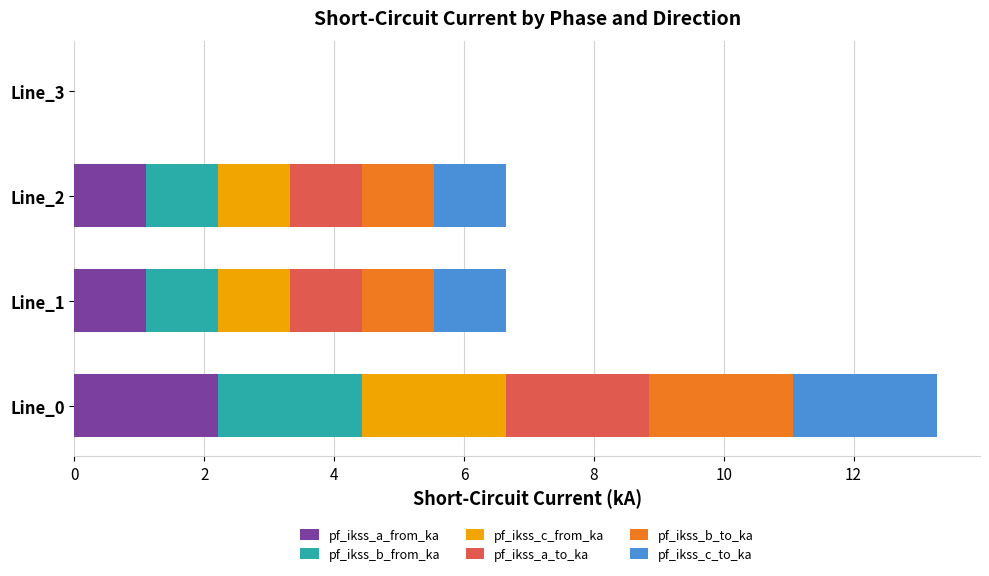

True or false: pf_ikss_a_from_ka has a value of 2.2 at Line_0.

True